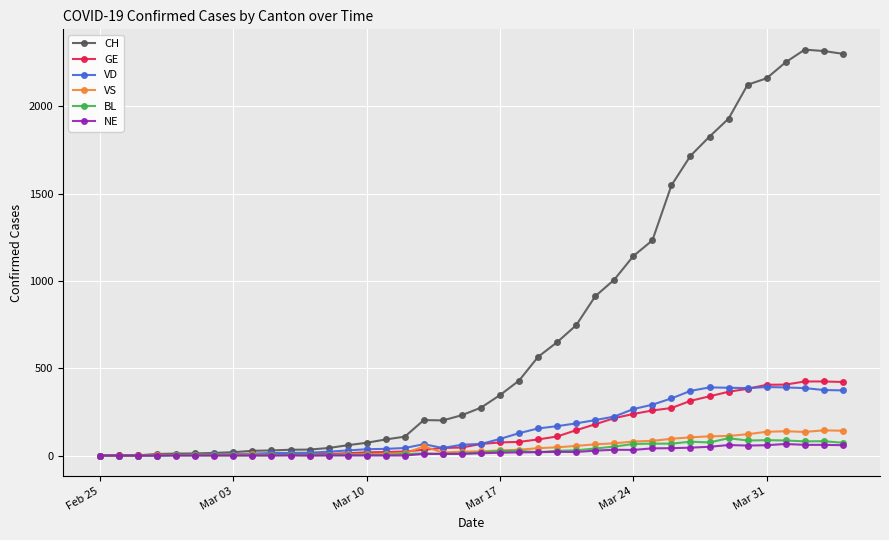

Which series has the widest spread of values?

CH